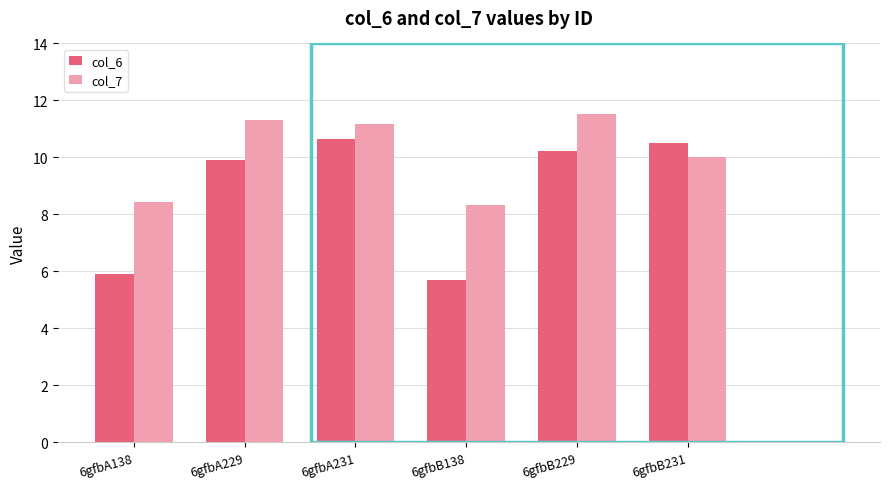

What is the smallest value displayed?

5.7